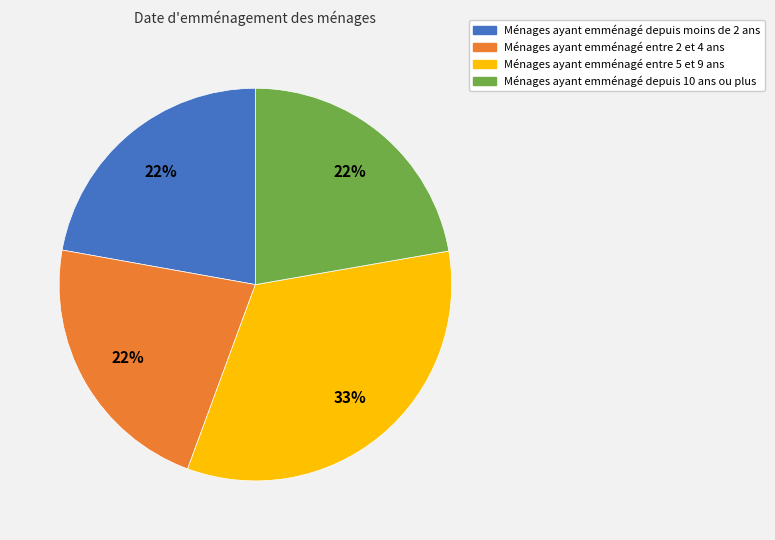

Does any single category account for the majority?

No